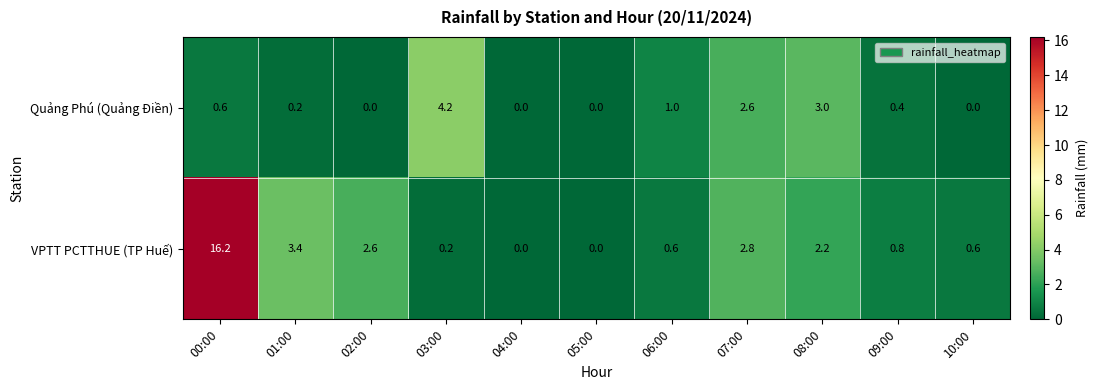

Which series has the largest range (max minus min)?

VPTT PCTTHUE (TP Huế)